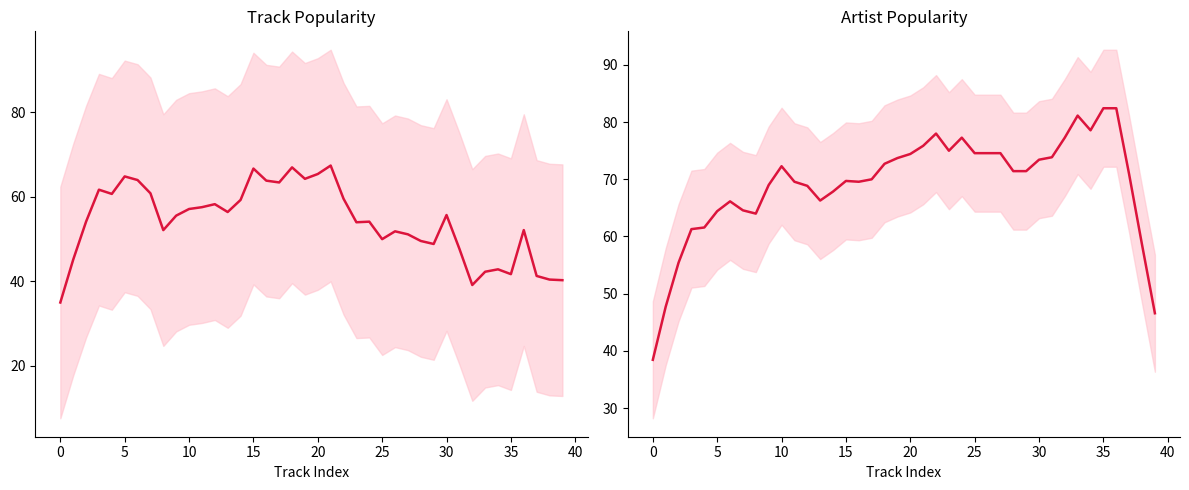

What is the sum of all Artist_Popularity values?

2765.4